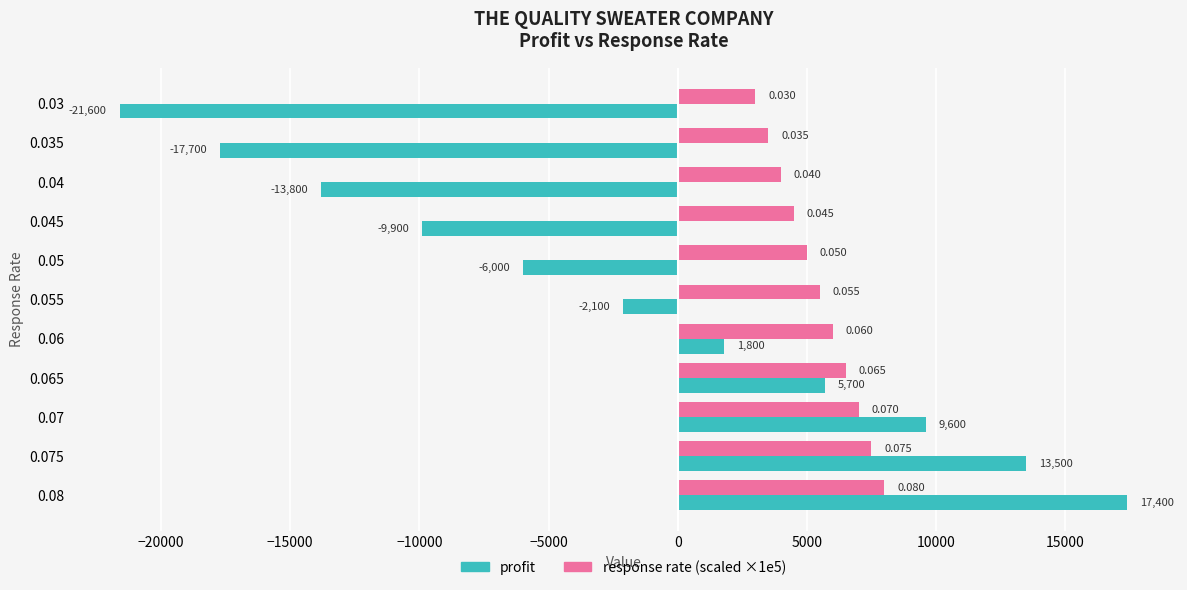

Which series has the widest spread of values?

profit